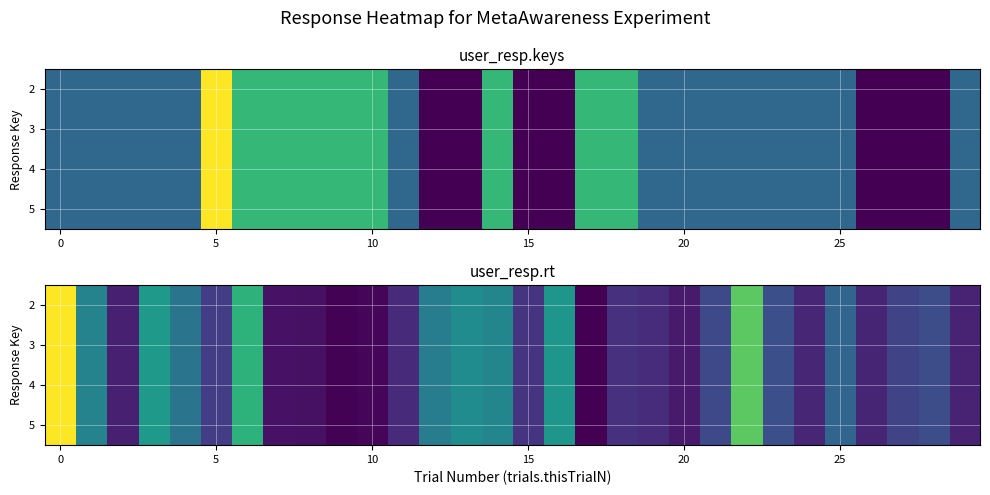

How many values in the row_0 series are below 3?

10